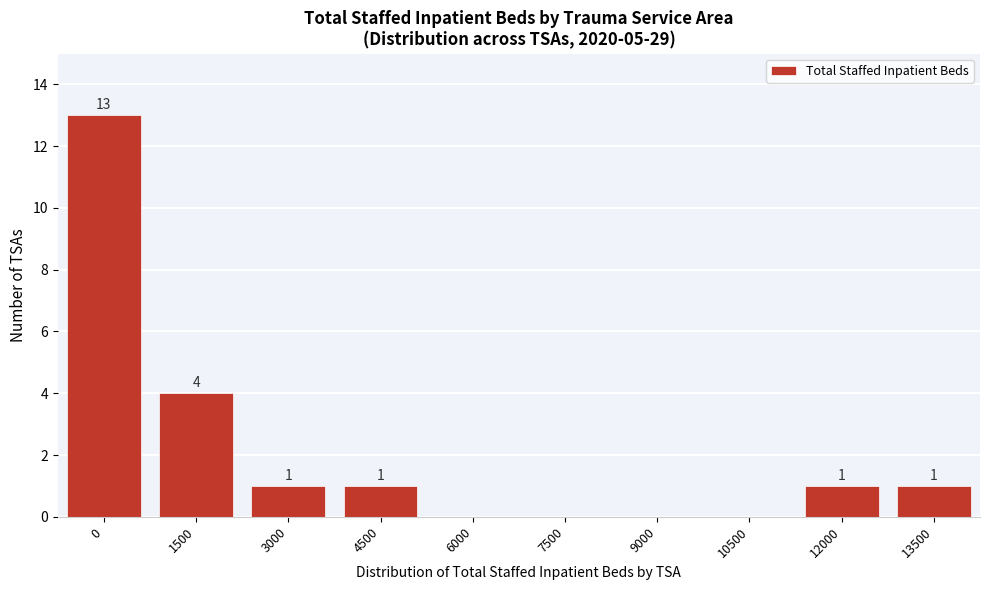

Reading left to right, what are all the values shown in this chart?

0=13	1500=4	3000=1	4500=1	6000=0	7500=0	9000=0	10500=0	12000=1	13500=1